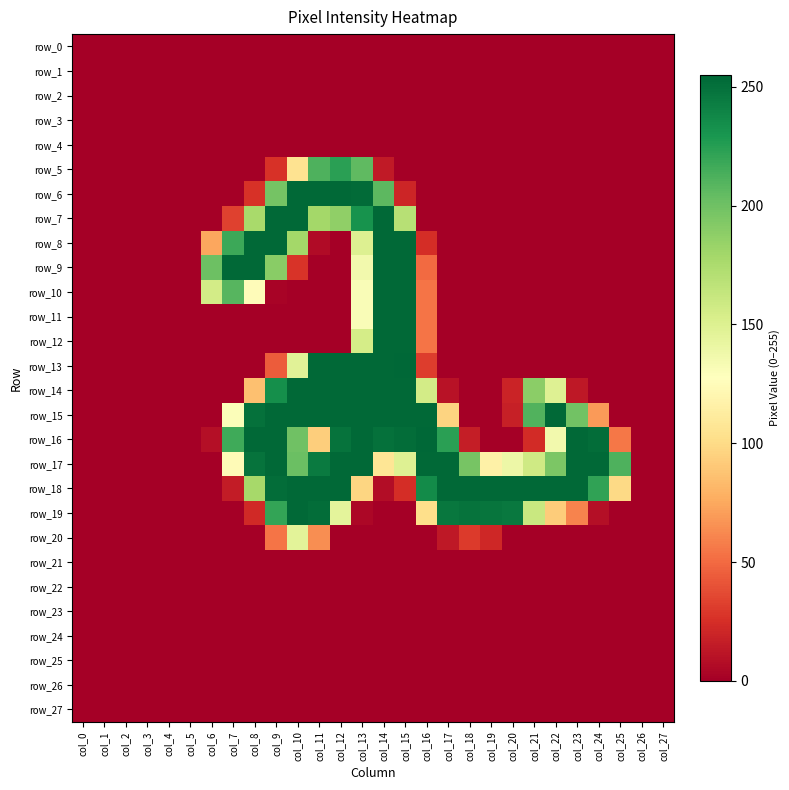

What is the difference between the second highest and second lowest values in the row_13 series?

254